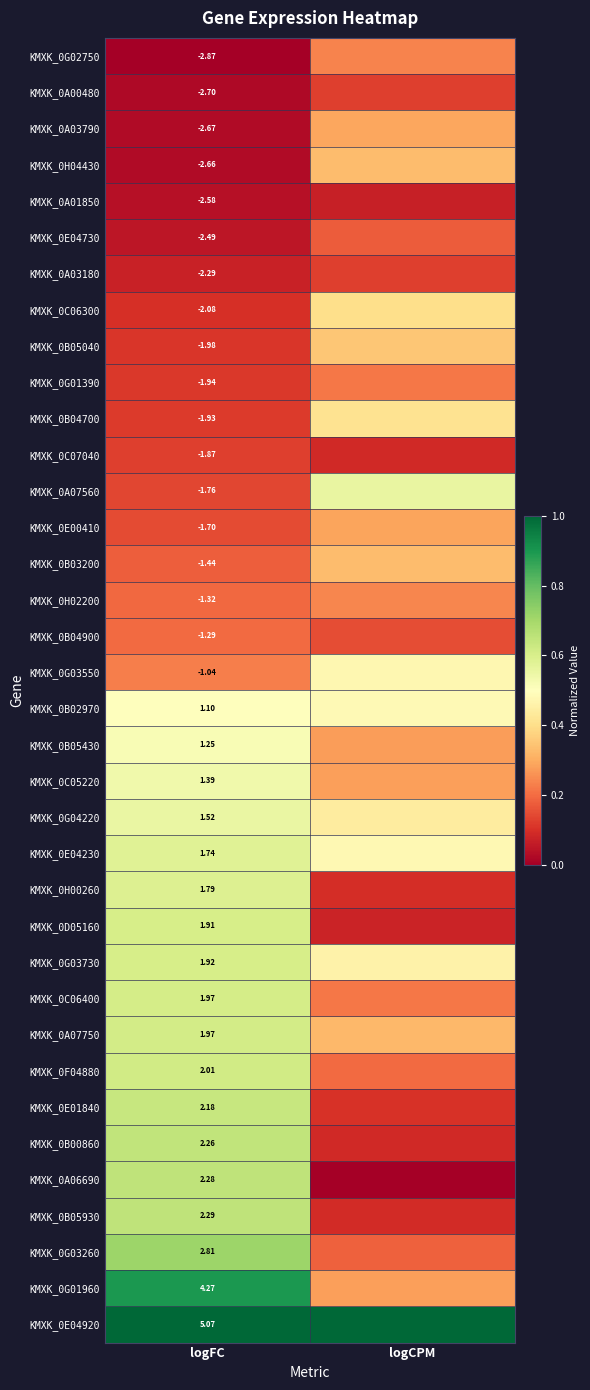

Rank the categories by KMXK_0A03180 value from highest to lowest.

logCPM, logFC